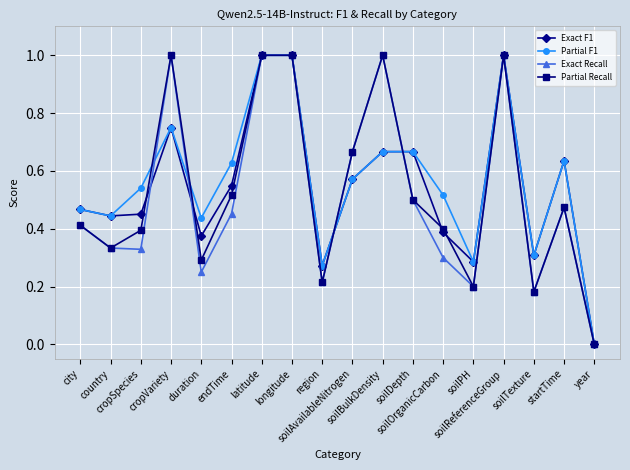

What is the greatest value displayed?

1.0